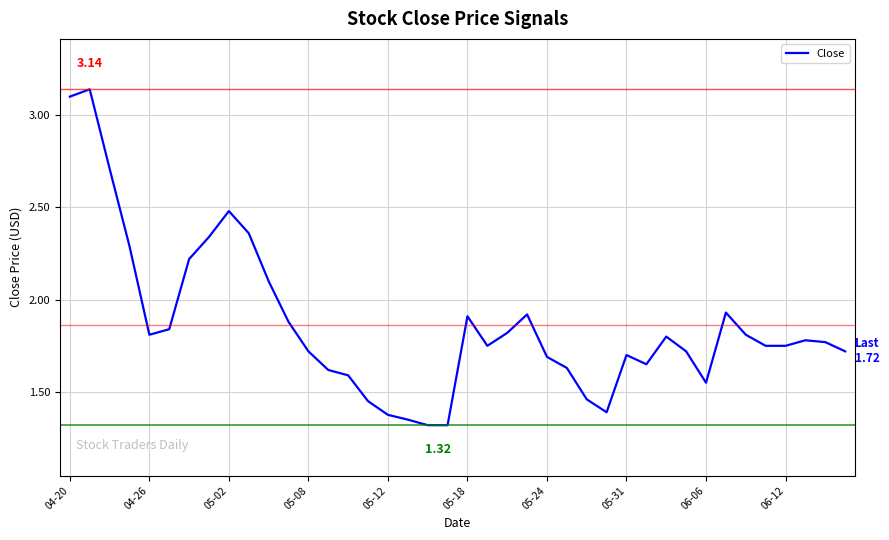

Count the number of data series in this chart.

1